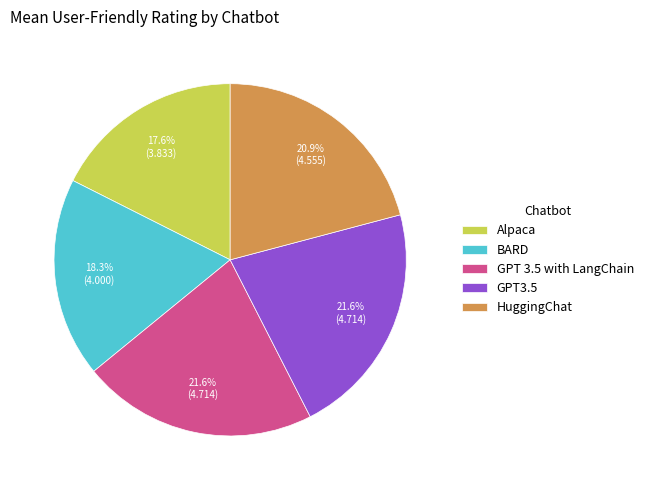

Does HuggingChat represent more than half of the total?

No